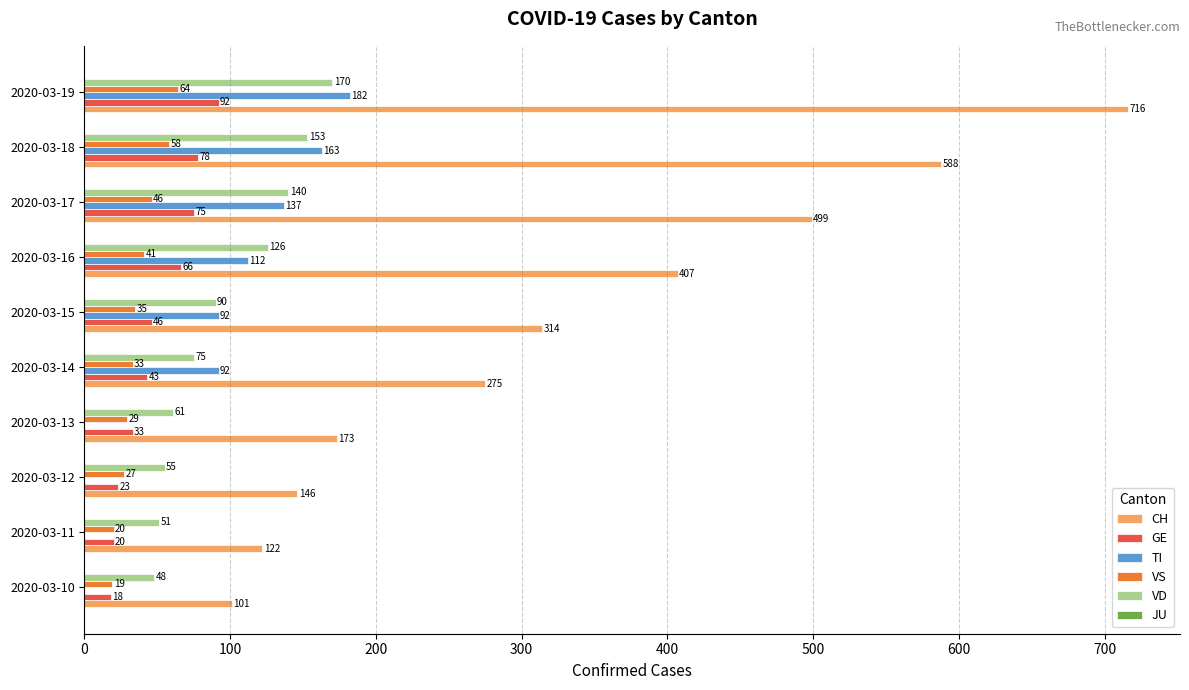

At which label is VS closest to 41?

2020-03-16